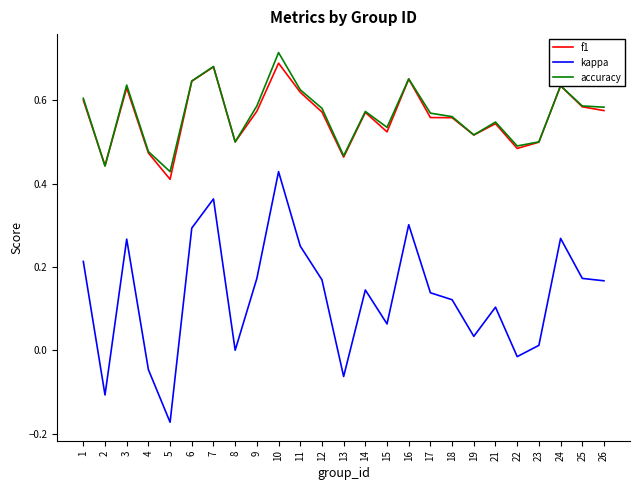

List the series in order of their peak value, highest first.

accuracy, f1, kappa